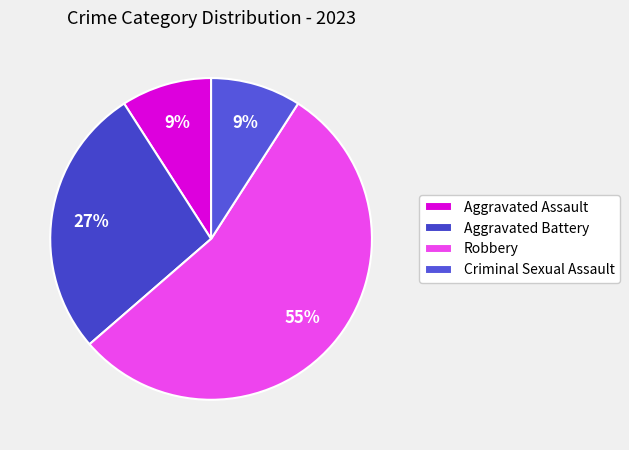

To the nearest percent, what percentage of the pie is Aggravated Assault?

9%